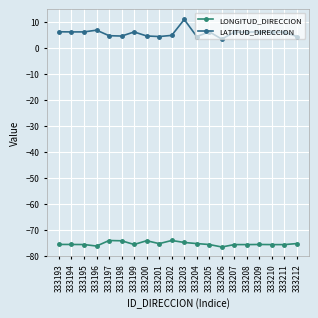

In LATITUD_DIRECCION, how many points are higher than both neighbors (excluding endpoints)?

6